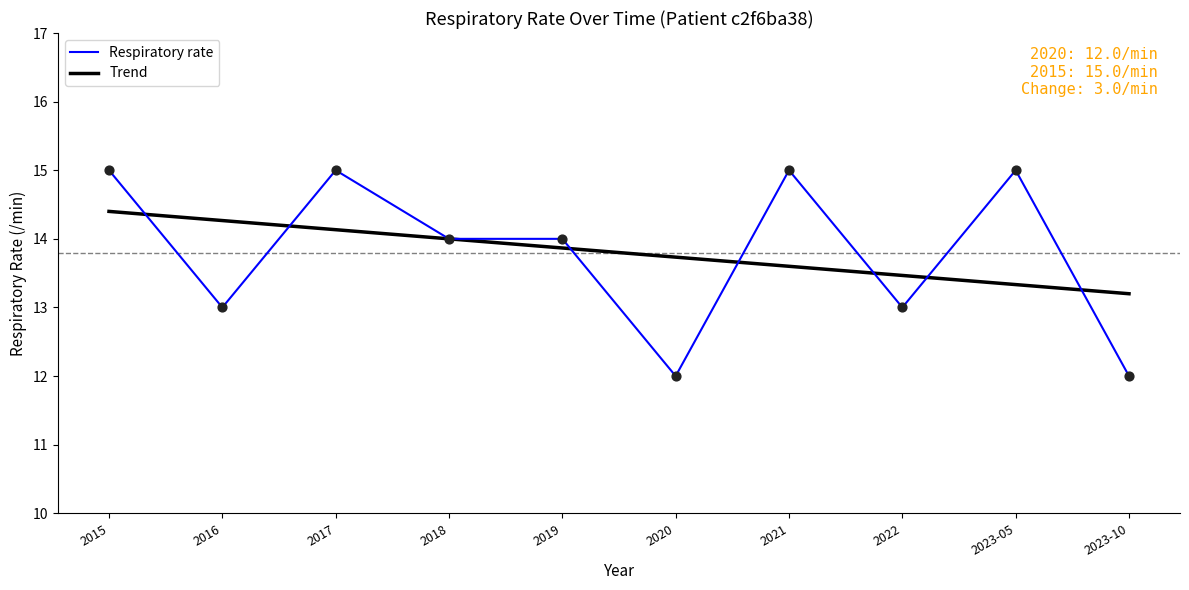

Which series has the widest spread of values?

Respiratory rate